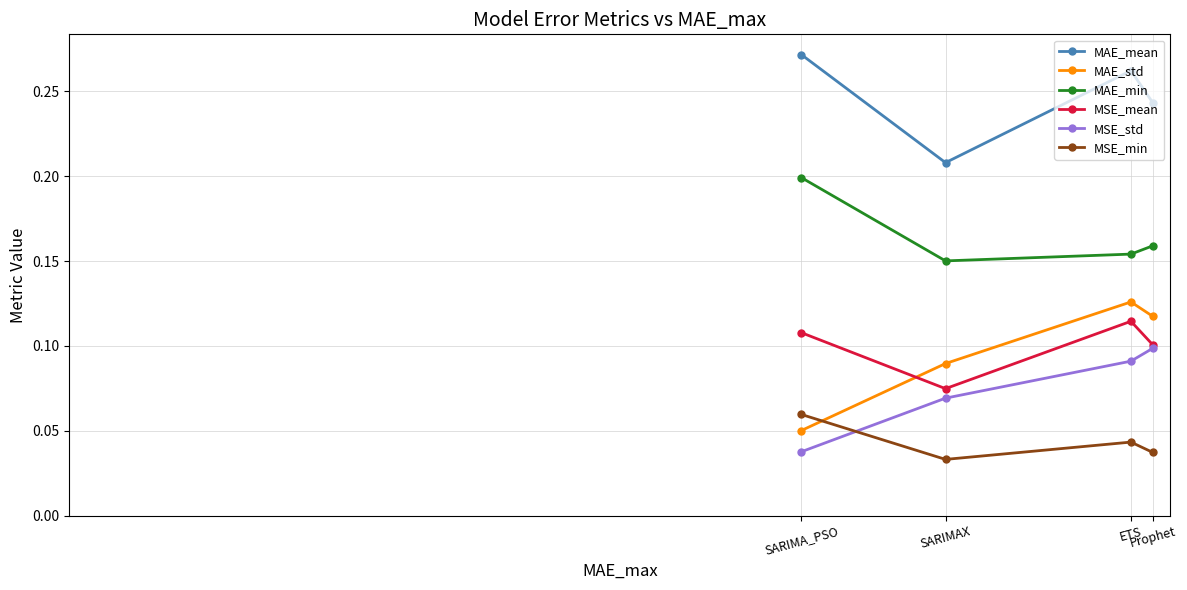

List the series in order of their peak value, lowest first.

MSE_min, MSE_std, MSE_mean, MAE_std, MAE_min, MAE_mean